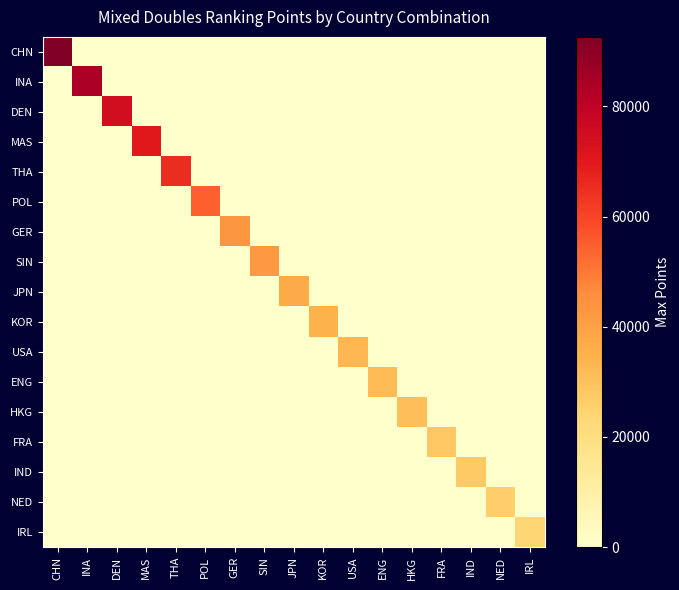

At which category is the sum across all series the highest?

CHN